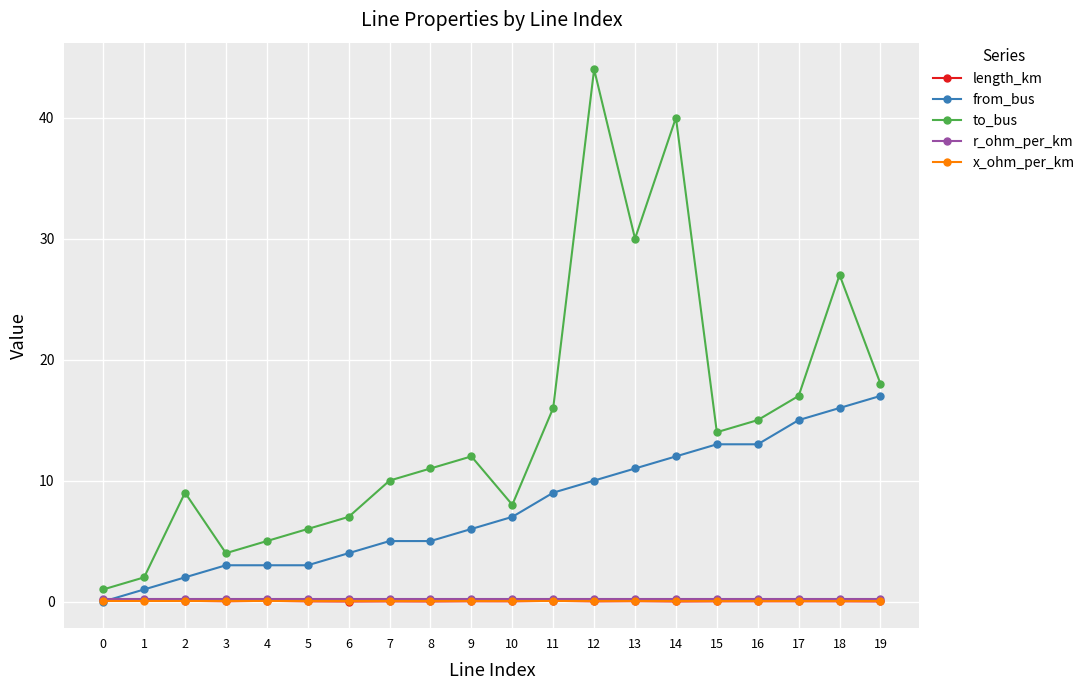

How many data points in from_bus are less than 7?

10